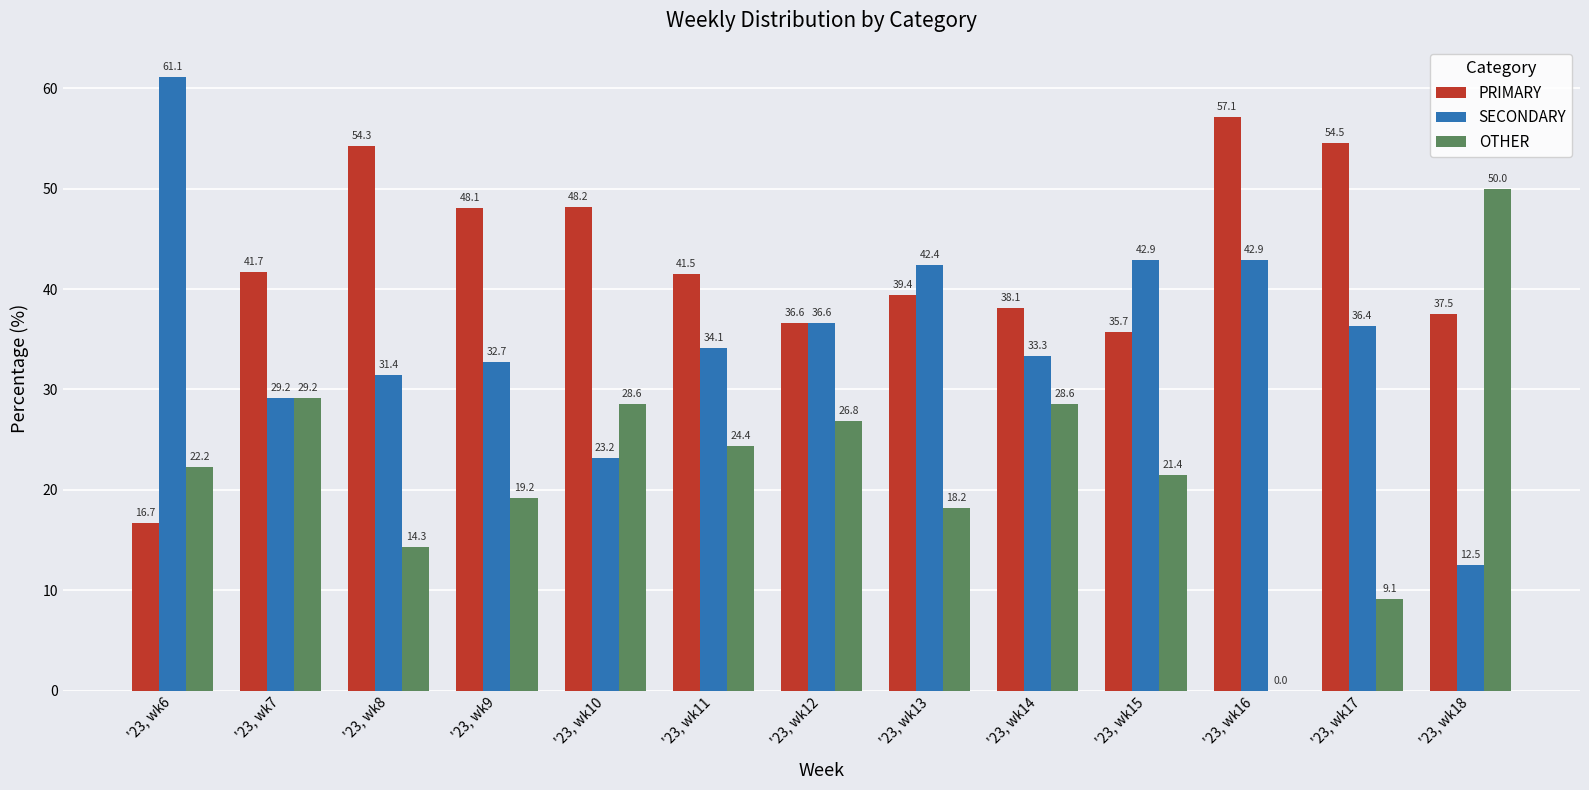

How many distinct data groups are displayed?

3